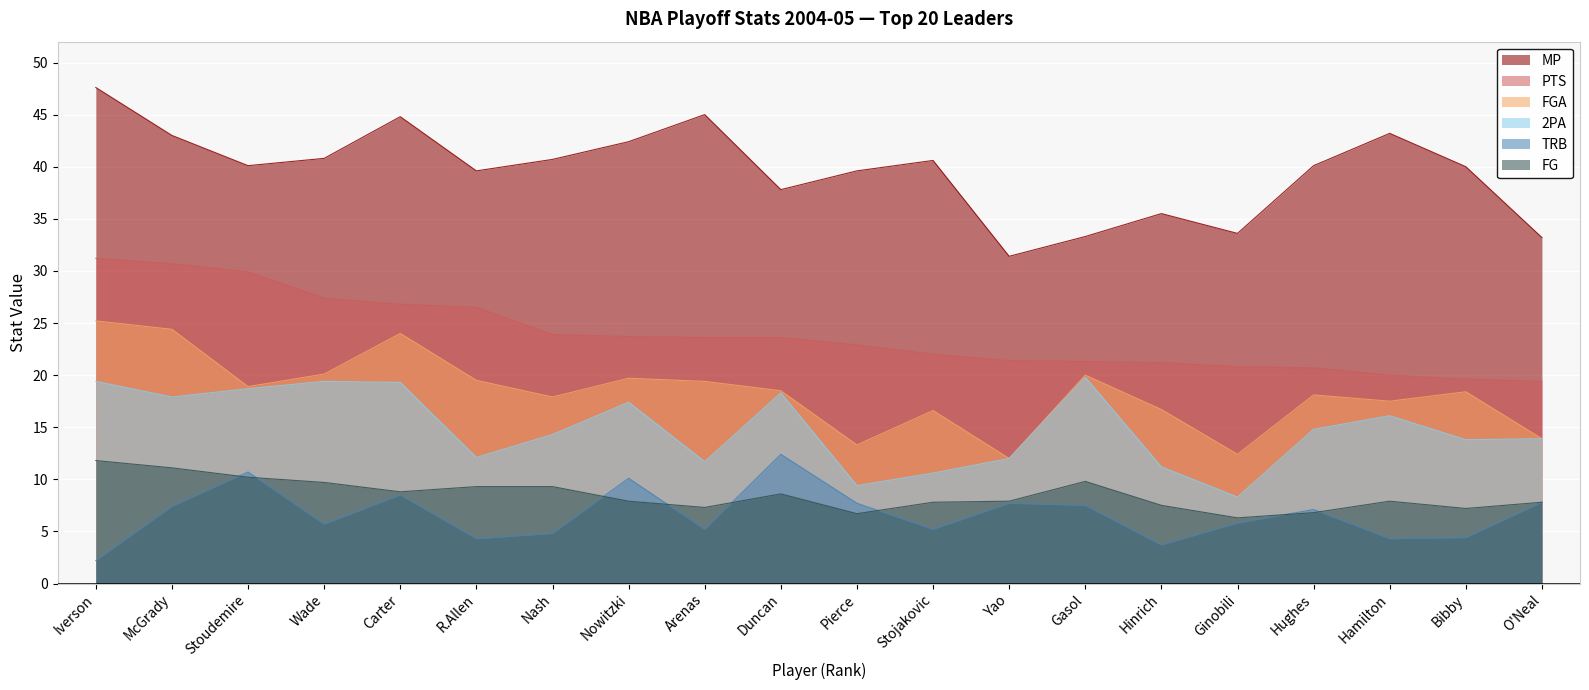

Which series changed the most between Carter and Stojakovic?

2PA